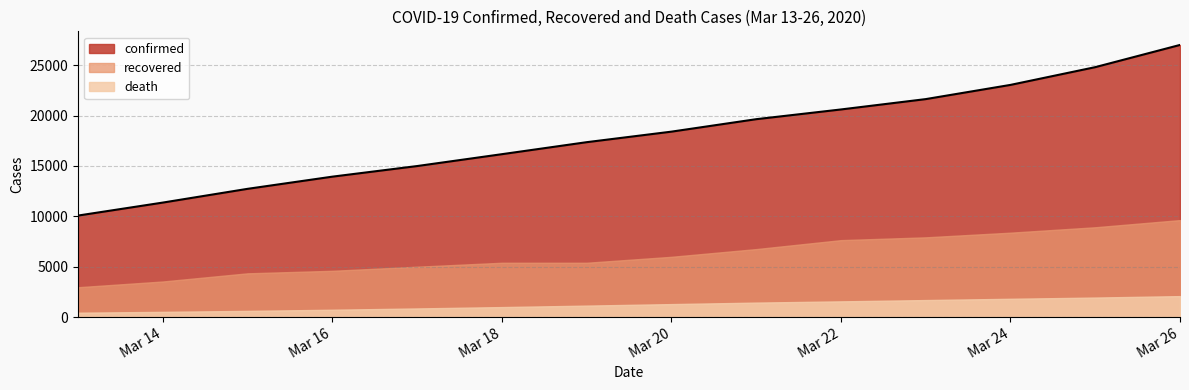

Reading left to right, what are all the values shown in this chart?

confirmed: 10075	11364	12729	13938	14991	16169	17361	18407	19644	20610	21638	23049	24811	27017
recovered: 2959	3529	4339	4590	4996	5389	5389	5979	6745	7635	7913	8376	8913	9625
death: 429	514	611	724	853	988	1134	1284	1433	1556	1685	1812	1934	2077